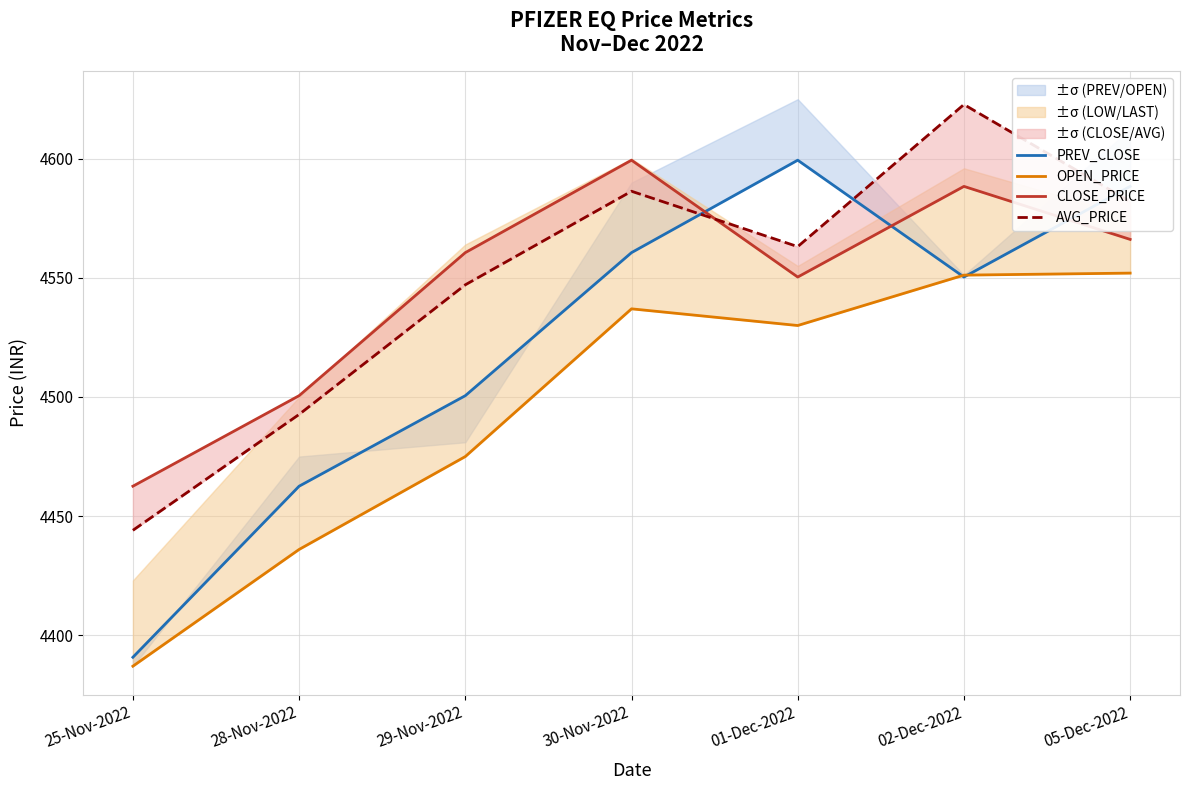

Reading left to right, list all the values displayed in this chart.

PREV_CLOSE: 25-Nov-2022=4390.8	28-Nov-2022=4462.6	29-Nov-2022=4500.6	30-Nov-2022=4560.6	01-Dec-2022=4599.4	02-Dec-2022=4550.4	05-Dec-2022=4588.4
OPEN_PRICE: 25-Nov-2022=4387.0	28-Nov-2022=4436.0	29-Nov-2022=4475.0	30-Nov-2022=4537.0	01-Dec-2022=4530.0	02-Dec-2022=4551.1	05-Dec-2022=4552.0
CLOSE_PRICE: 25-Nov-2022=4462.6	28-Nov-2022=4500.6	29-Nov-2022=4560.6	30-Nov-2022=4599.4	01-Dec-2022=4550.4	02-Dec-2022=4588.4	05-Dec-2022=4566.1
AVG_PRICE: 25-Nov-2022=4444.0	28-Nov-2022=4492.7	29-Nov-2022=4547.1	30-Nov-2022=4586.4	01-Dec-2022=4563.1	02-Dec-2022=4622.8	05-Dec-2022=4582.0